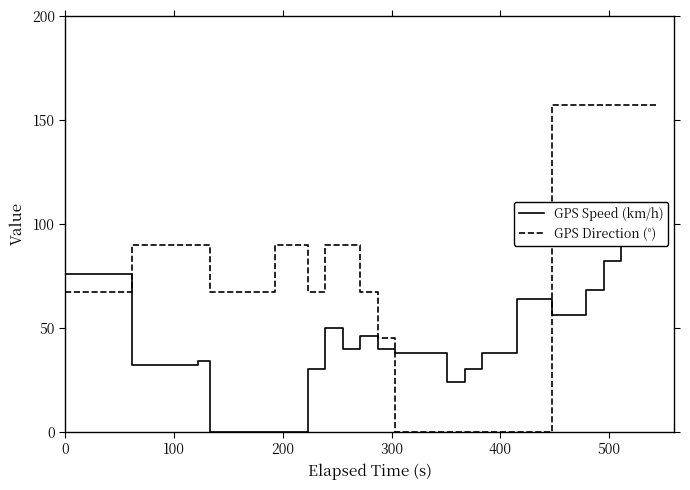

Reading left to right, transcribe all the data shown in this chart.

GPS Speed (km/h): 76	32	34	0	0	30	50	40	46	40	38	38	24	30	38	64	64	56	68	82	90	96	90
GPS Direction (°): 67	90	90	67	90	67	90	90	67	45	0	0	0	0	0	0	0	157	157	157	157	157	157